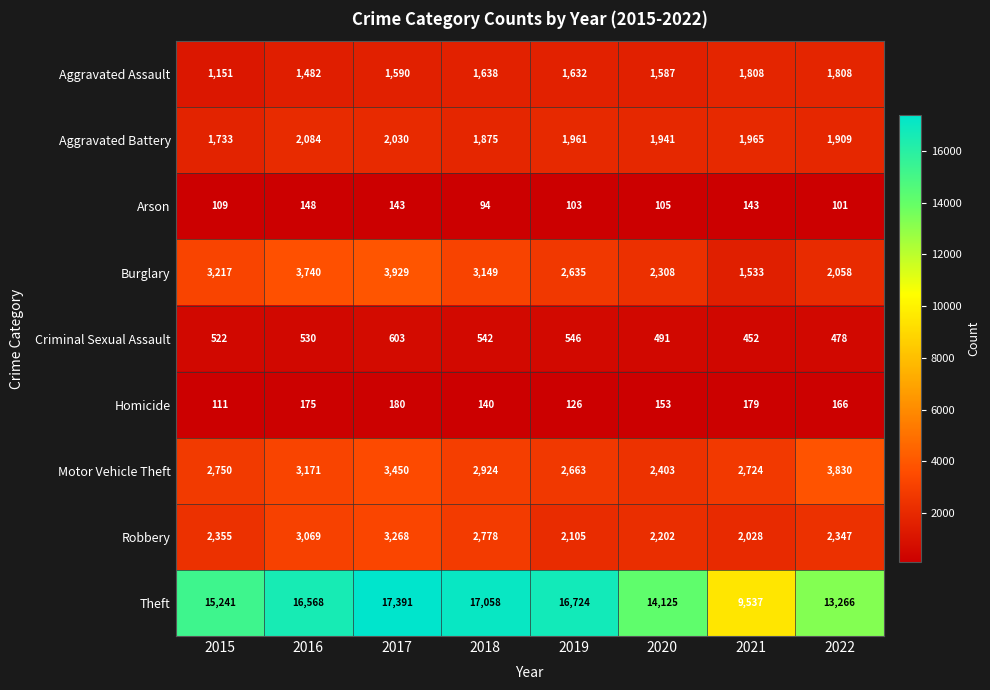

What is the difference between the maximum and second lowest values in the Motor Vehicle Theft series?

1167